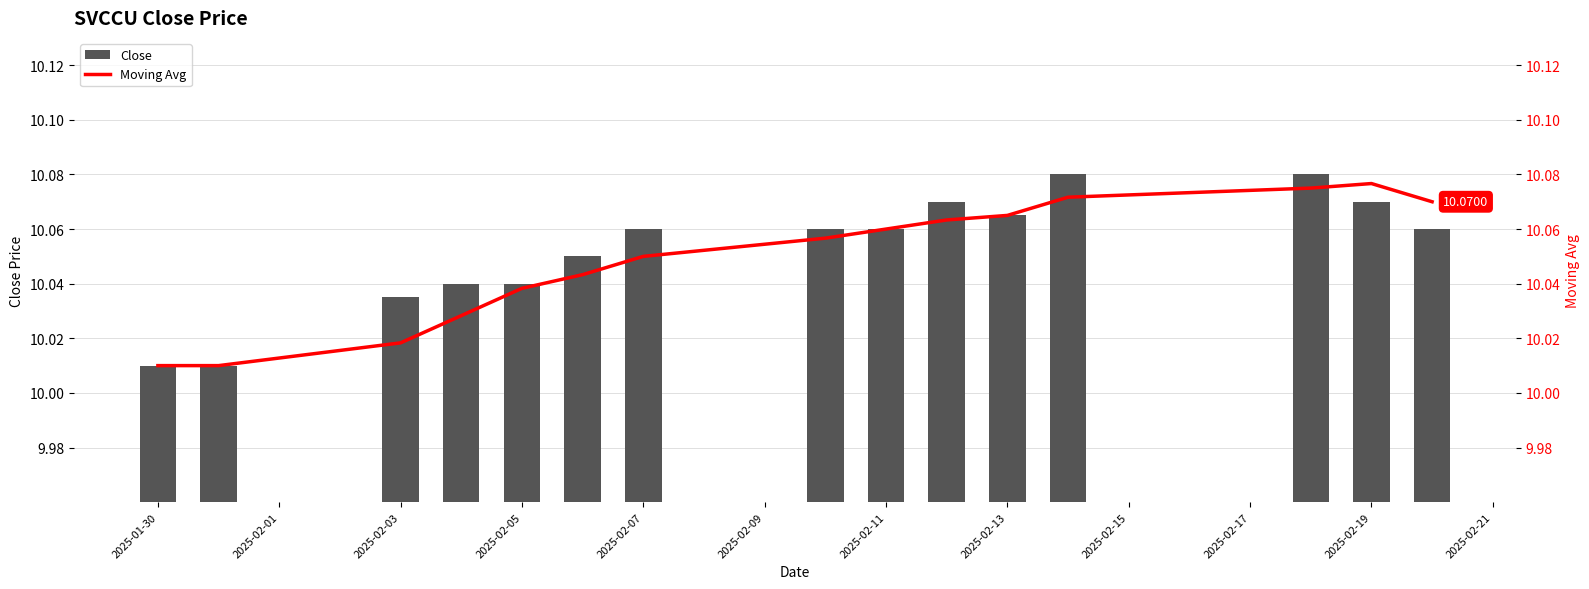

Rank the series by their average value, from highest to lowest.

Close, Moving Avg